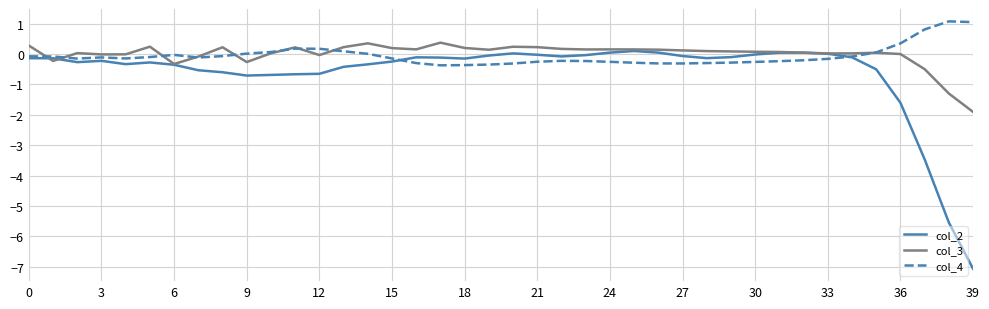

What is the maximum value shown in the chart?

1.1